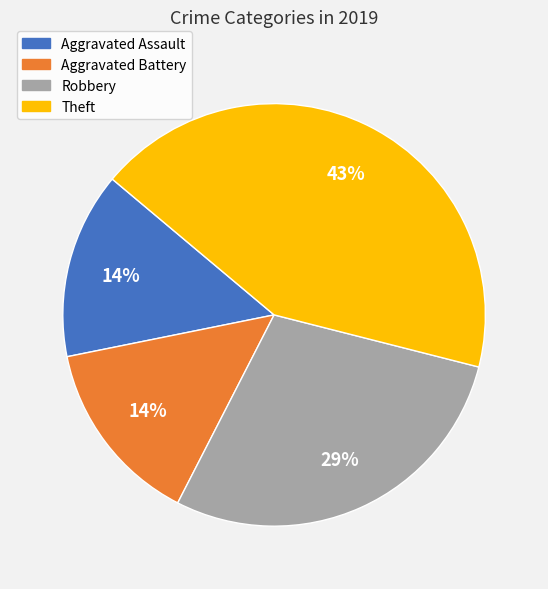

To the nearest percent, what is the difference between the largest and smallest slice percentages?

29%